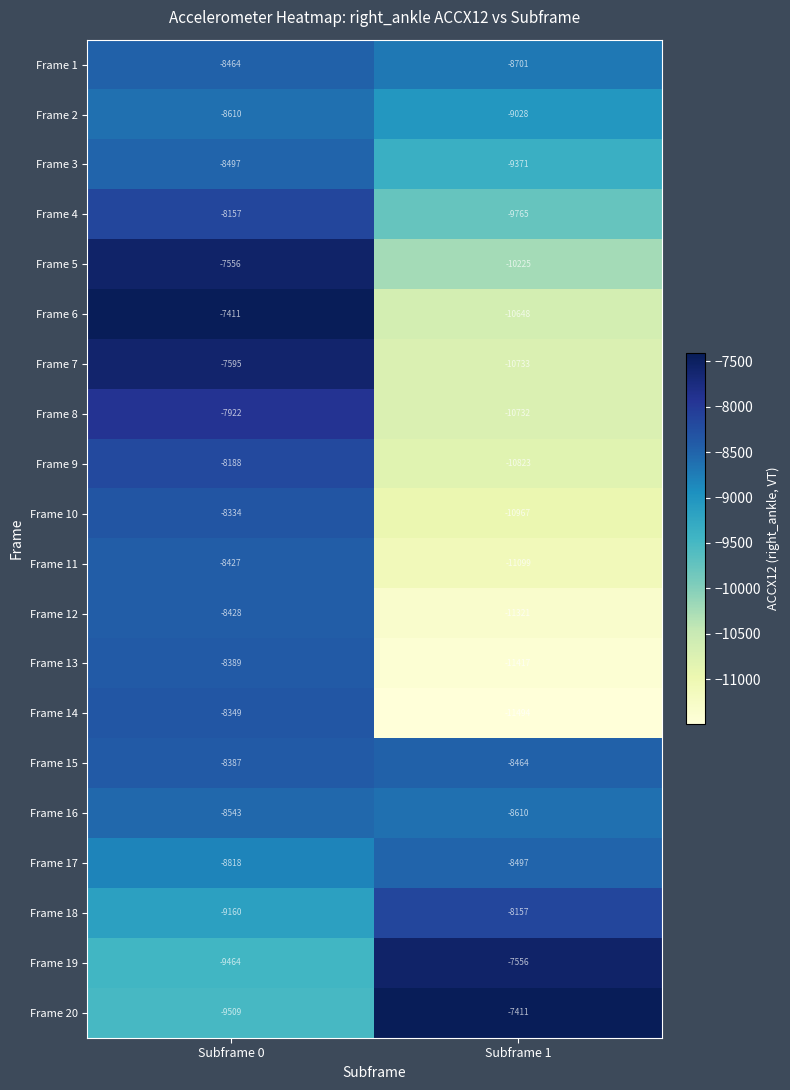

The value of Frame 6 at Subframe 0 is -3654. True or false?

False